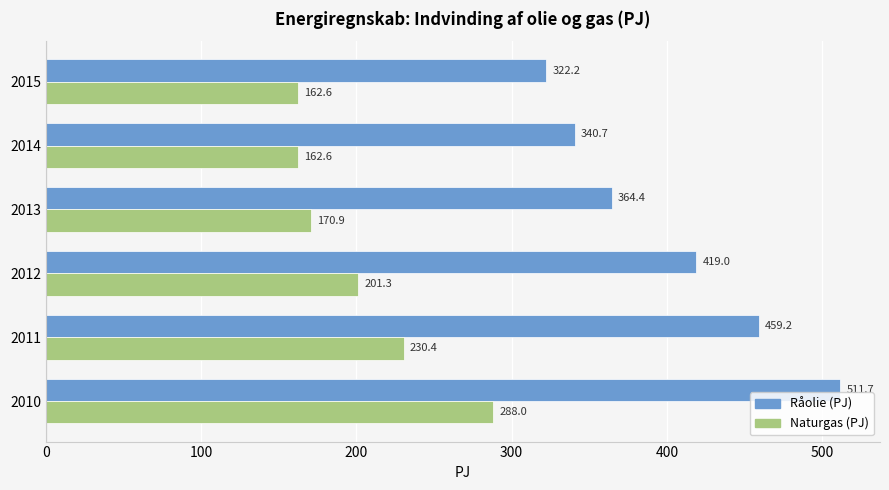

Is it true that Naturgas (PJ) equals 288.0 at 2010?

True